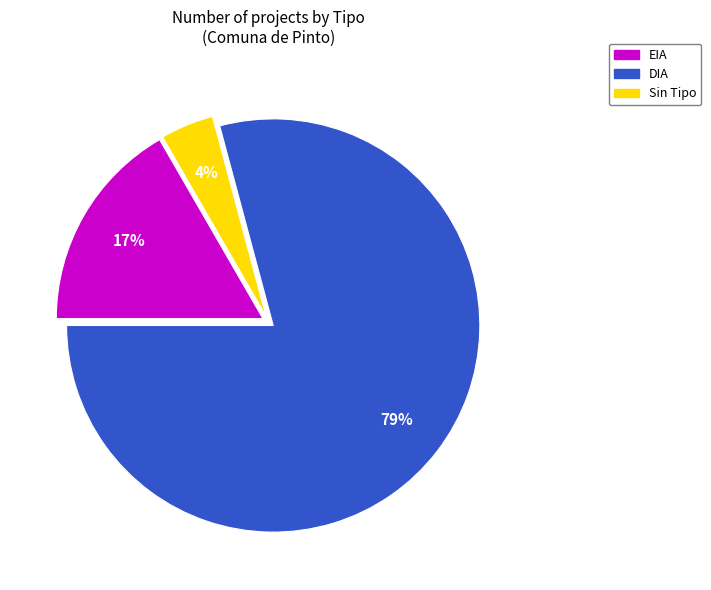

Is there a majority slice in this chart?

Yes